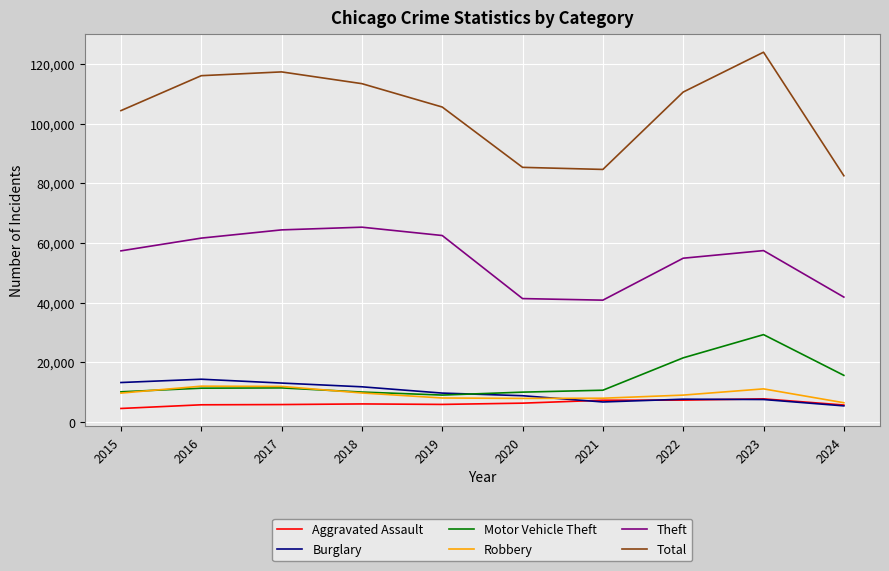

Does the chart display data point markers on the line(s)?

No